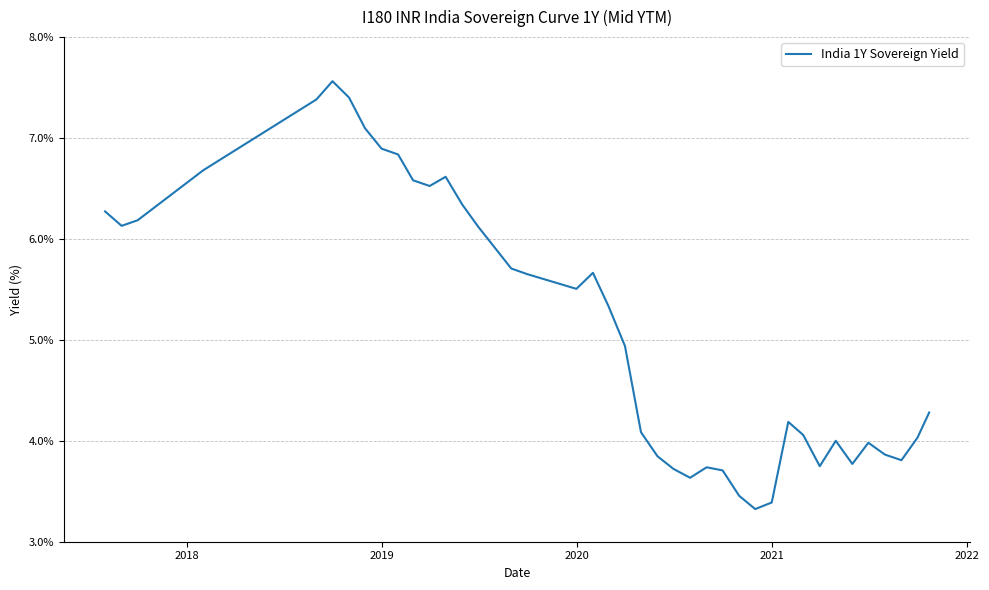

What is the smallest value displayed?

3.3